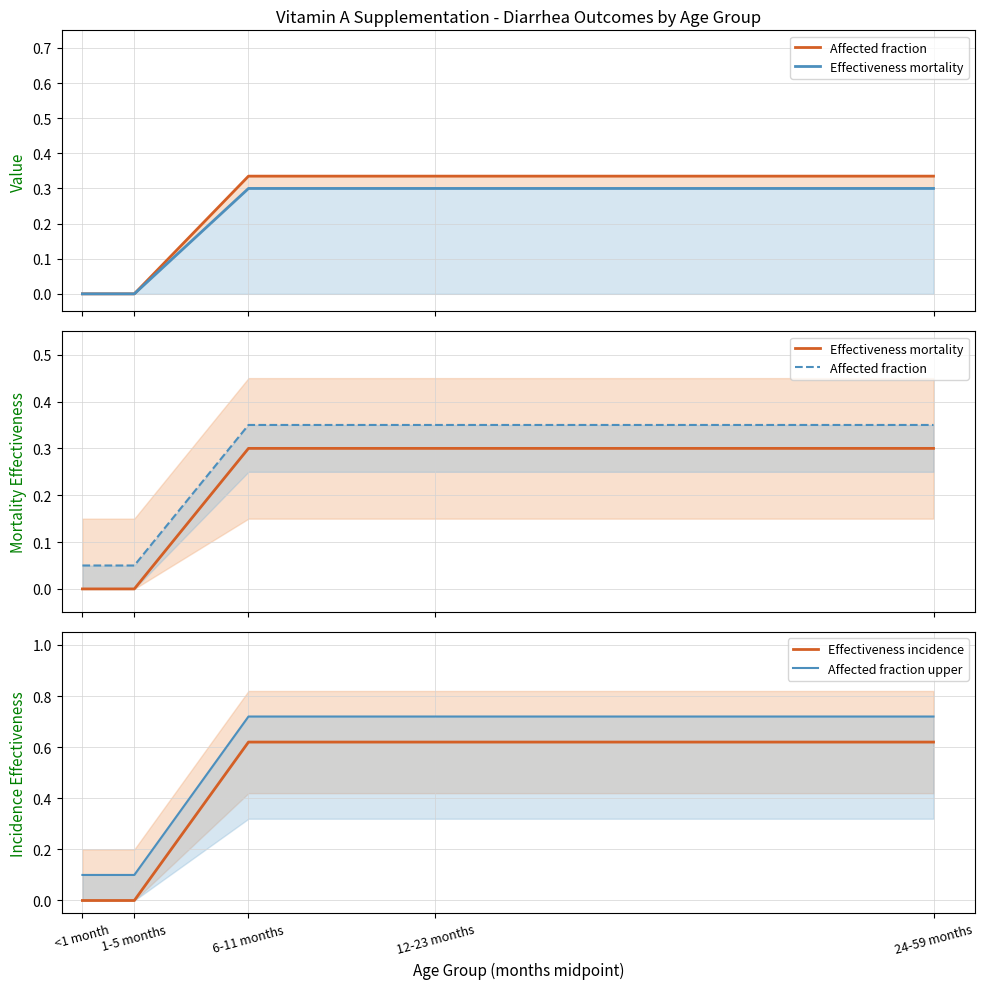

Does the chart have visible grid lines?

Yes